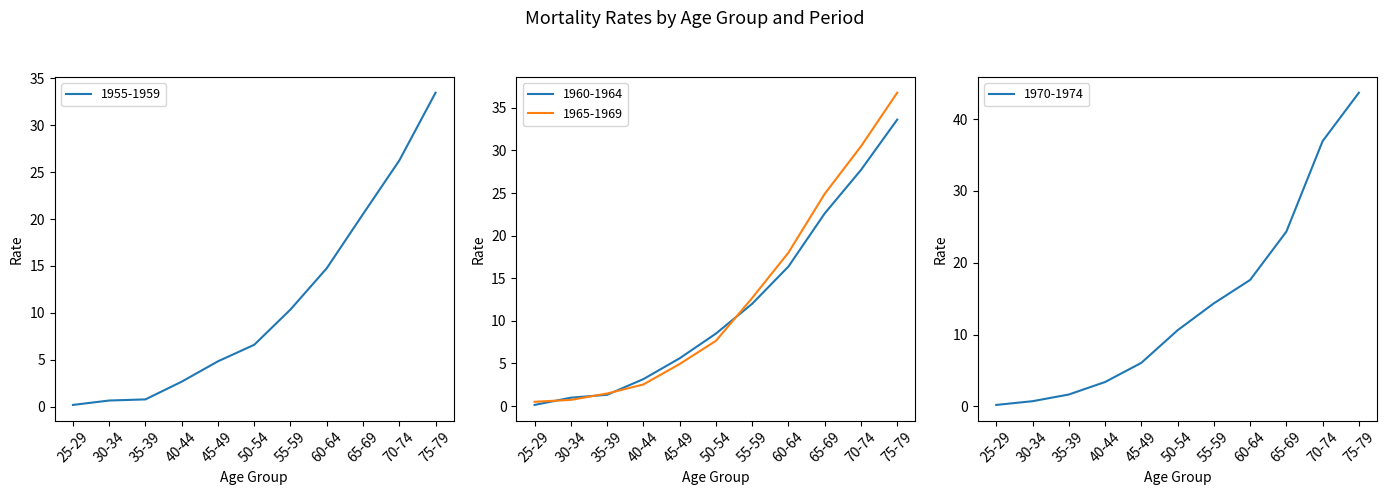

Where does the 1955-1959 series first go above 6?

50-54